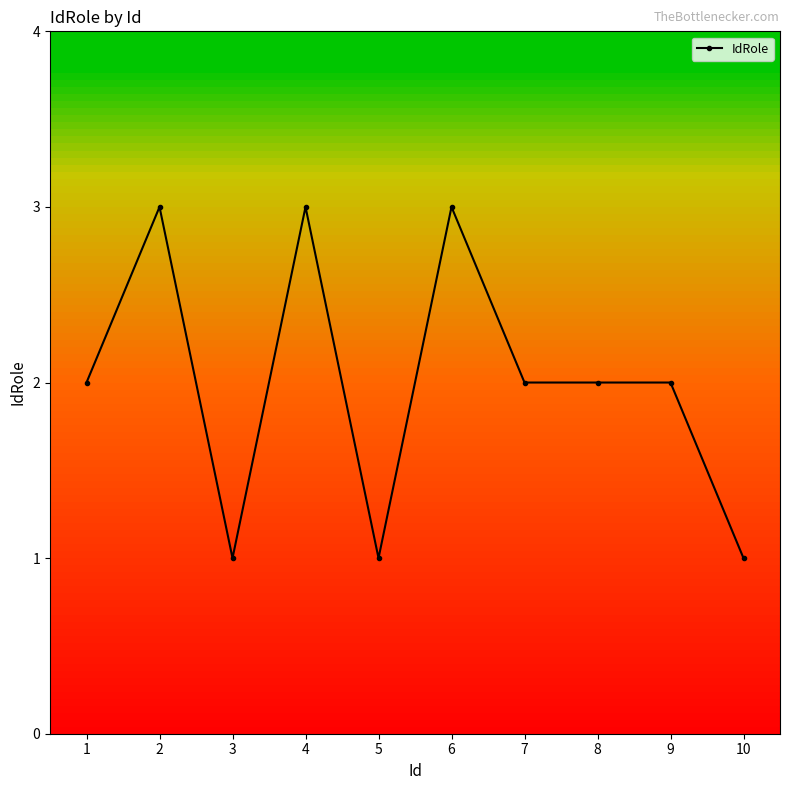

At which category does the data reach its first local valley?

3